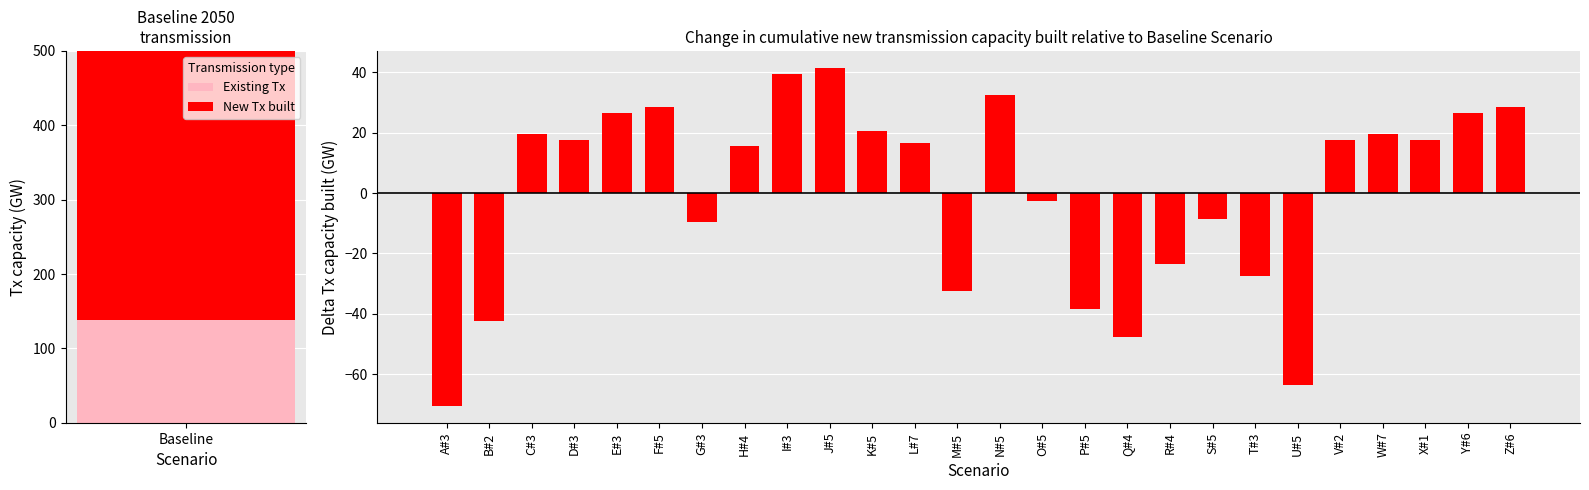

Count the number of values greater than 17.

13